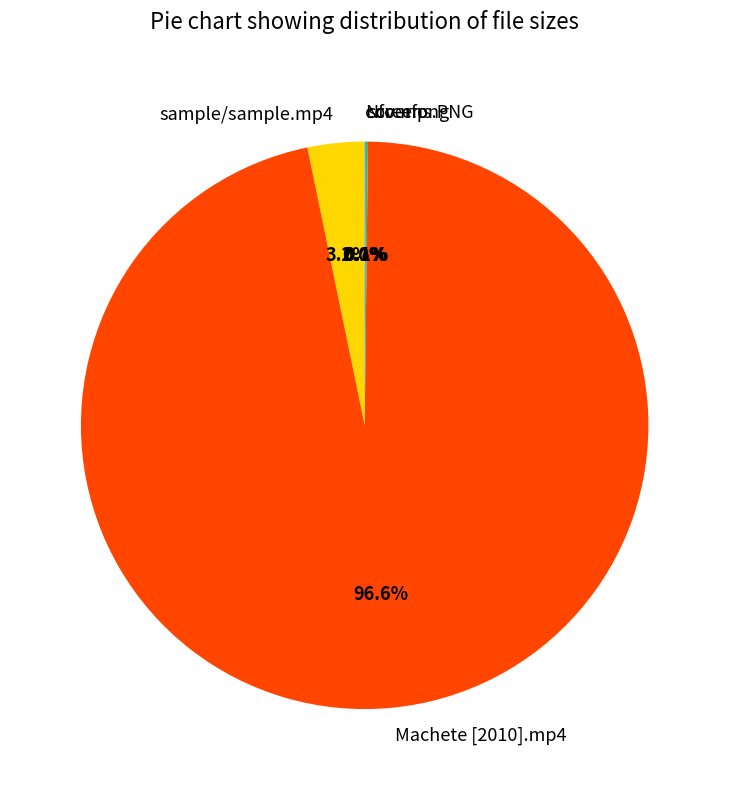

Which slice represents more than half of the pie?

Machete [2010].mp4